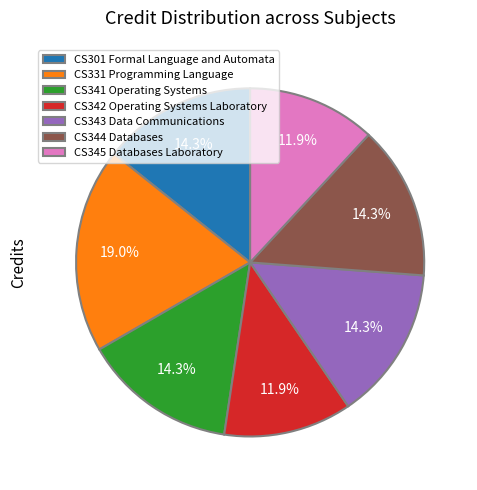

To the nearest percent, what is the combined percentage of CS331 Programming Language and CS345 Databases Laboratory?

31%